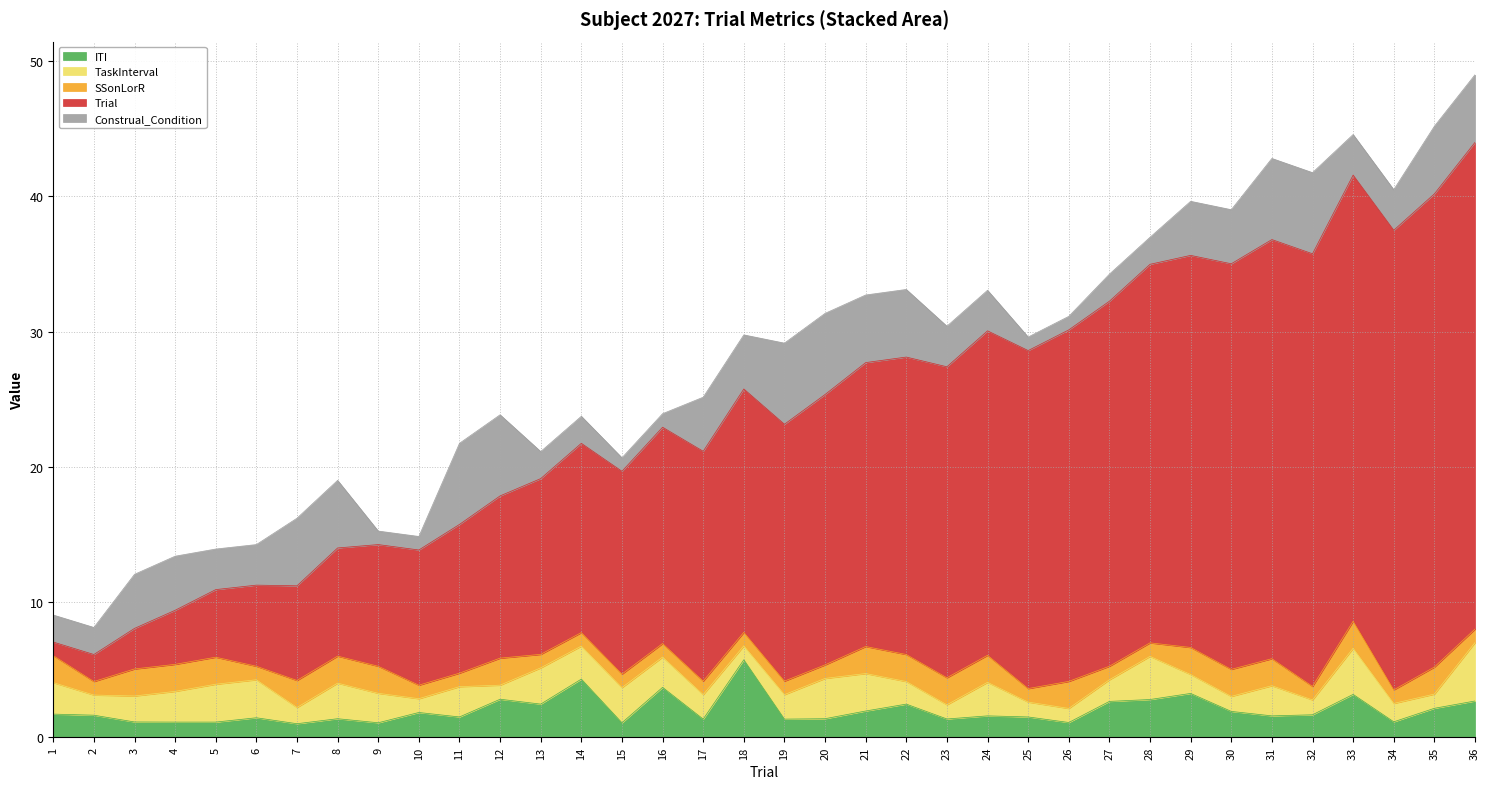

What is the value of the SSonLorR point at the 11th from the left?

1.0